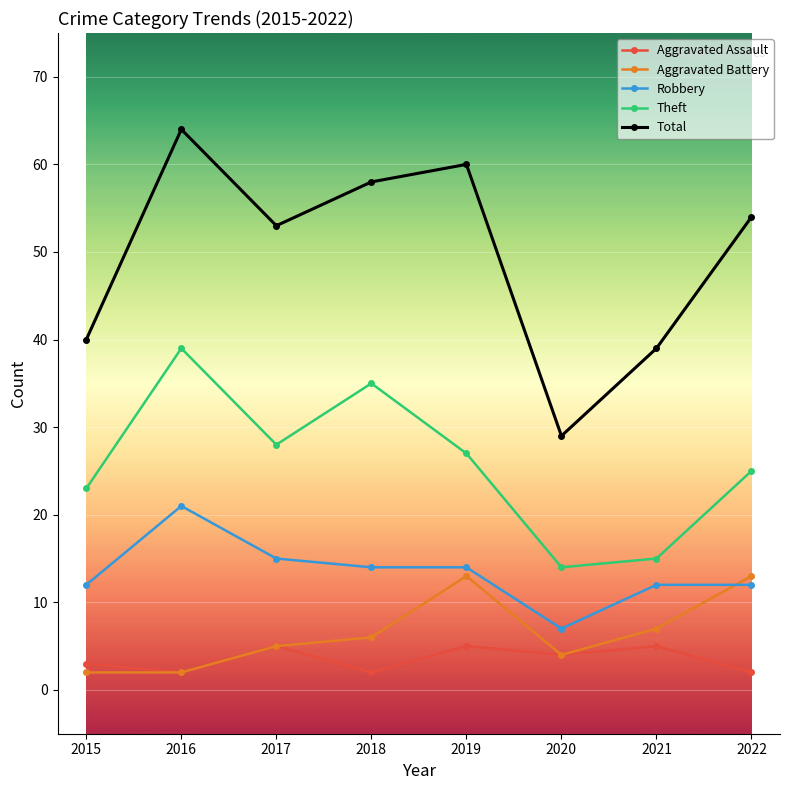

True or false: Robbery and Aggravated Battery cross at least once.

True